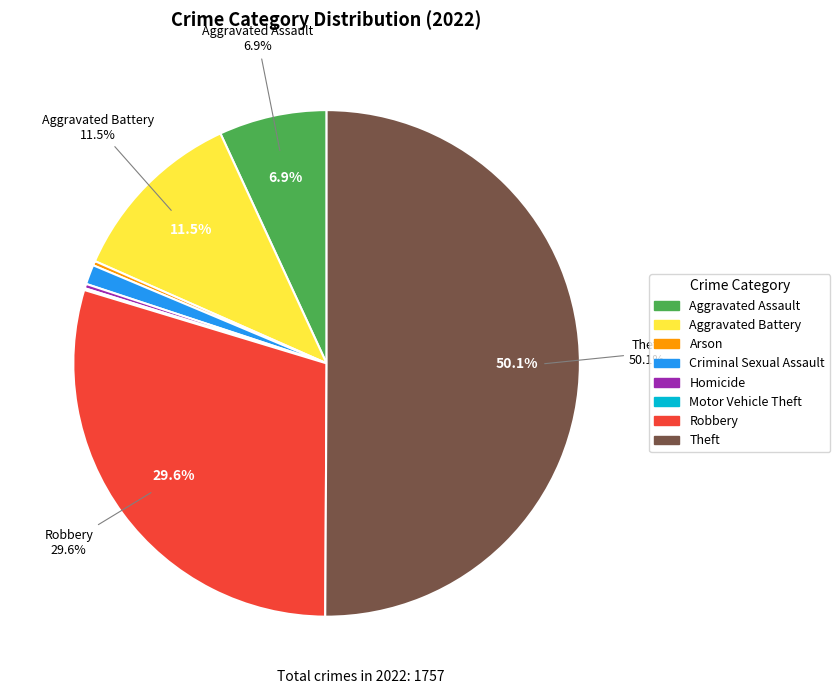

To the nearest percent, what is the combined percentage of Aggravated Battery and Criminal Sexual Assault?

13%